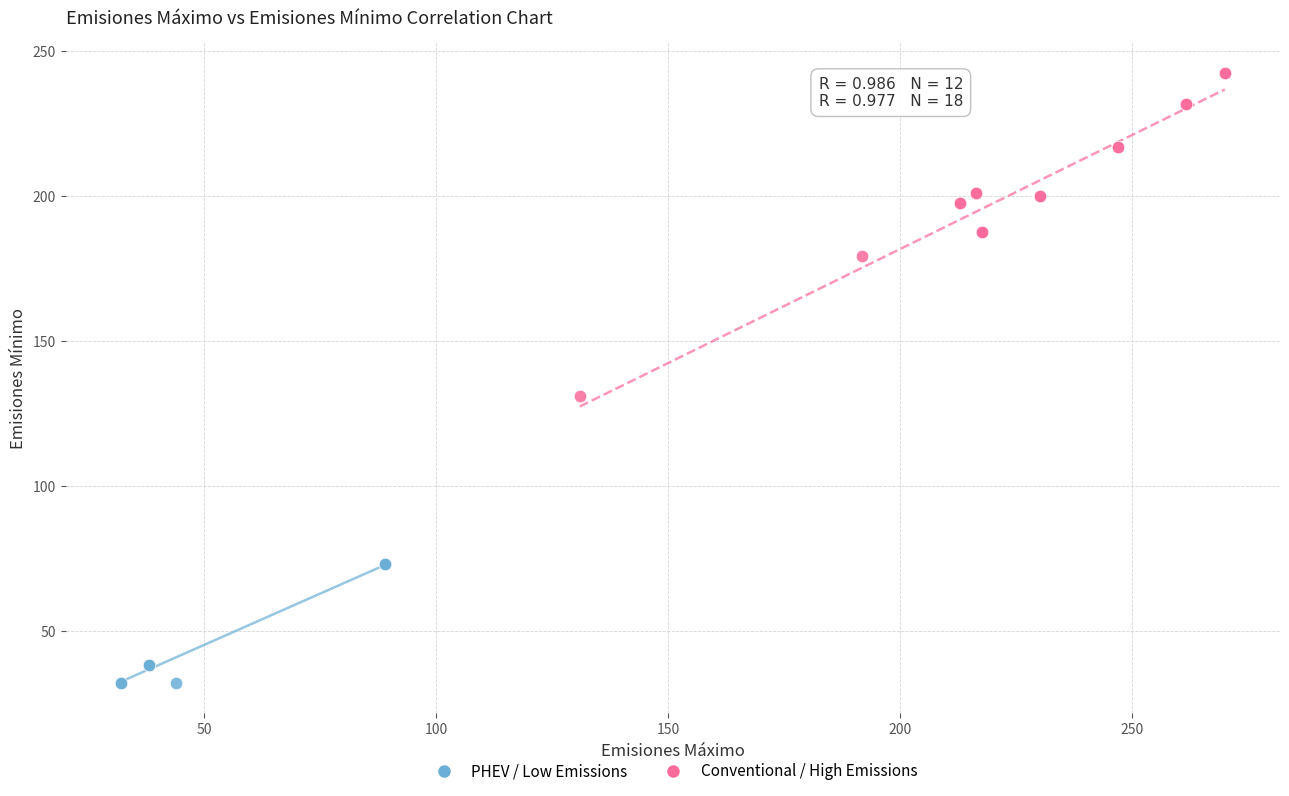

Which series contains the lowest Y value?

PHEV / Low Emissions